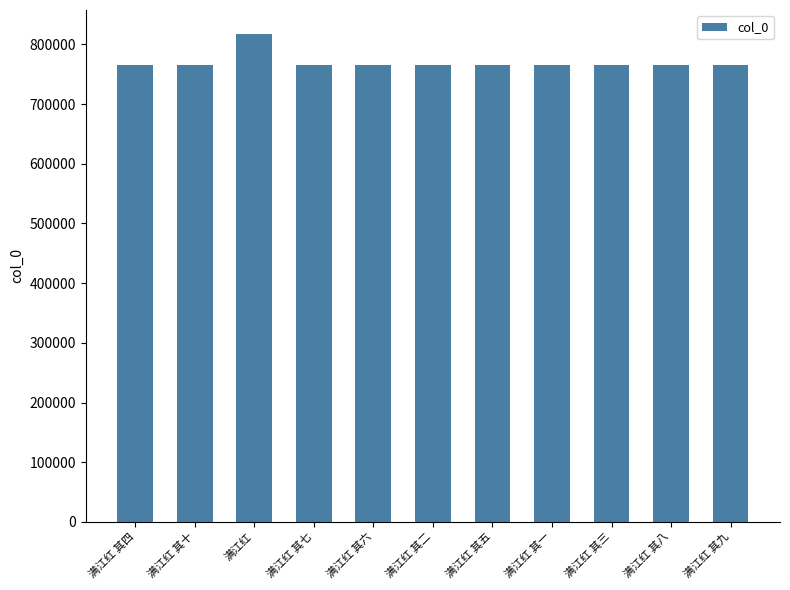

What position from the left is 满江红 其十?

2